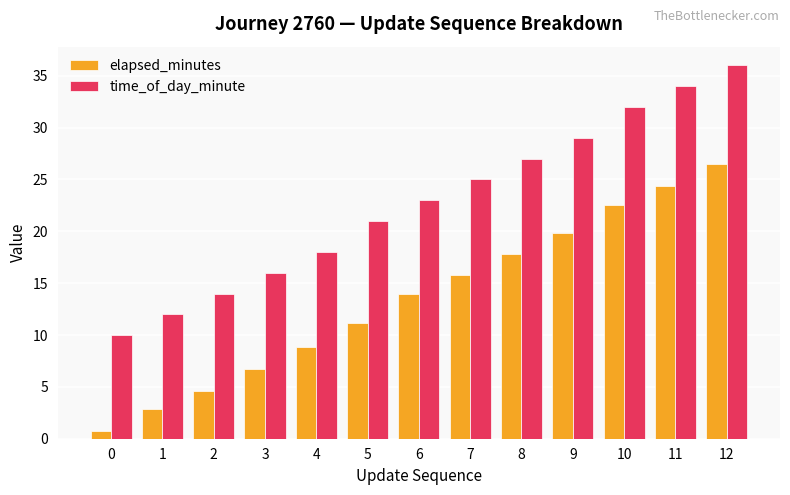

Rank the categories by time_of_day_minute value from highest to lowest.

12, 11, 10, 9, 8, 7, 6, 5, 4, 3, 2, 1, 0